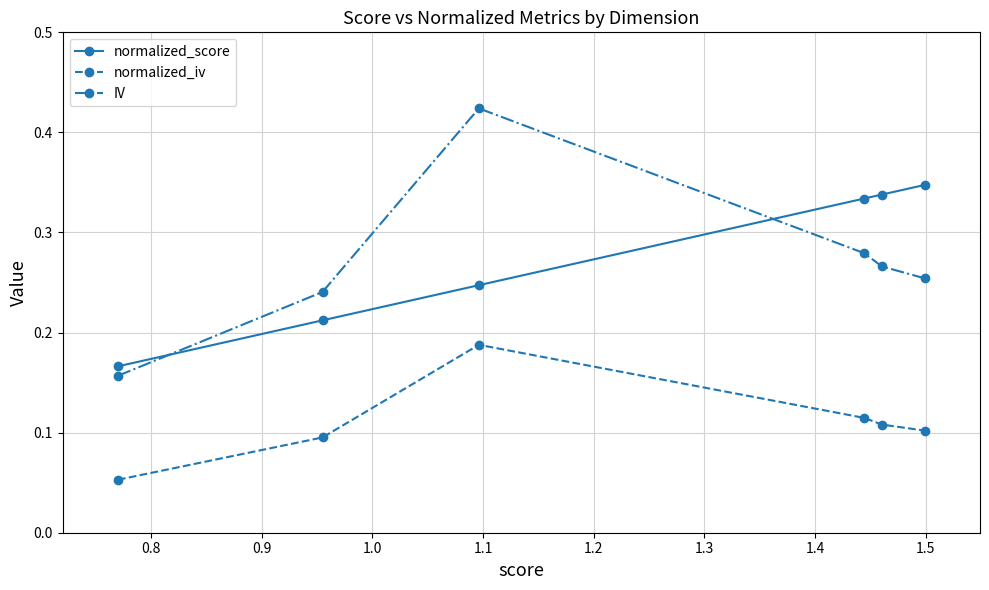

True or false: normalized_iv and IV cross at least once.

False